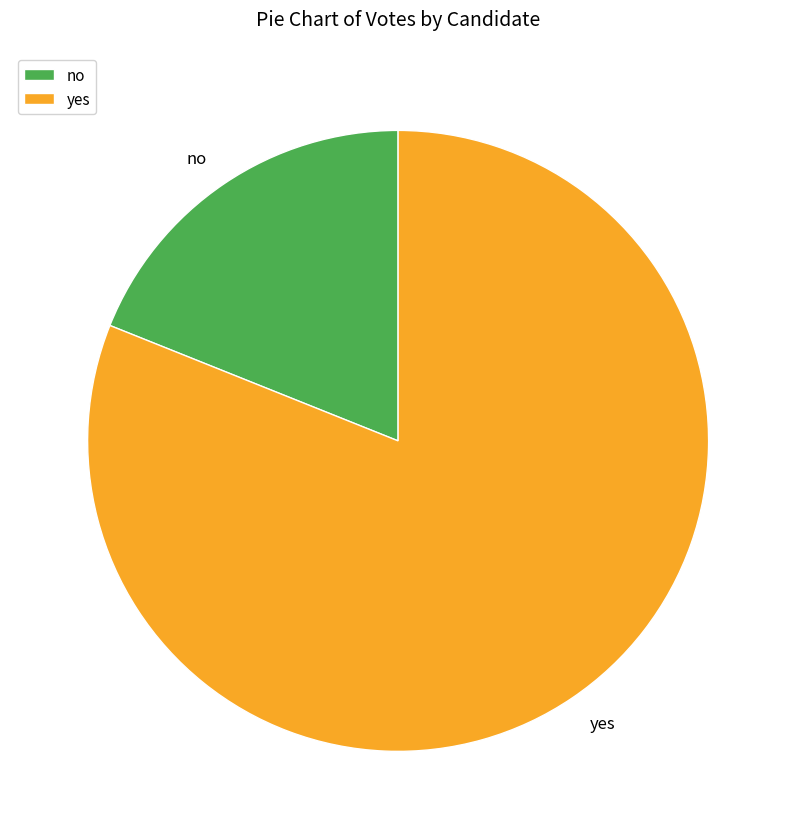

Which category has the biggest portion of the pie?

yes